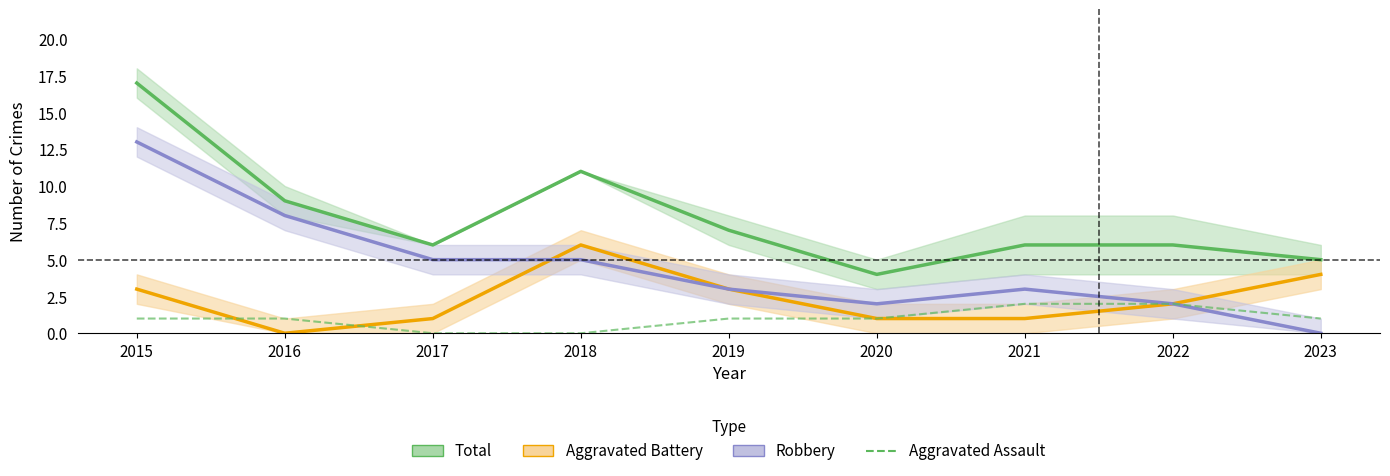

Reading right to left, transcribe all the data shown in this chart.

Total: 2023=5	2022=6	2021=6	2020=4	2019=7	2018=11	2017=6	2016=9	2015=17
Aggravated Battery: 2023=4	2022=2	2021=1	2020=1	2019=3	2018=6	2017=1	2016=0	2015=3
Robbery: 2023=0	2022=2	2021=3	2020=2	2019=3	2018=5	2017=5	2016=8	2015=13
Aggravated Assault: 2023=1	2022=2	2021=2	2020=1	2019=1	2018=0	2017=0	2016=1	2015=1